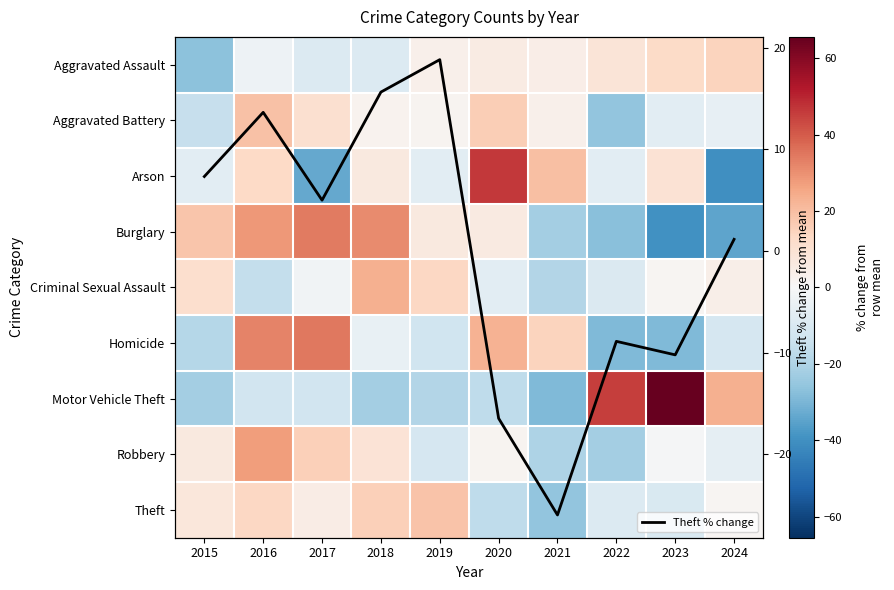

The value of Aggravated Assault at 2023 is 3.4. True or false?

False